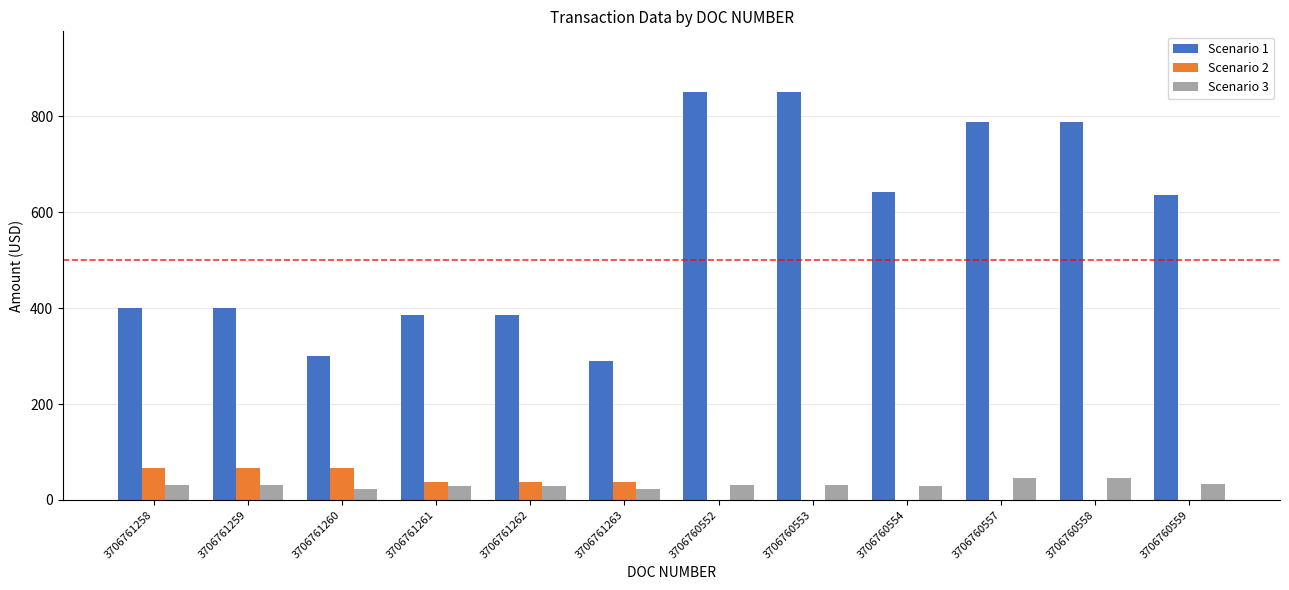

Which series changed the most between 3706760552 and 3706760559?

Scenario 1